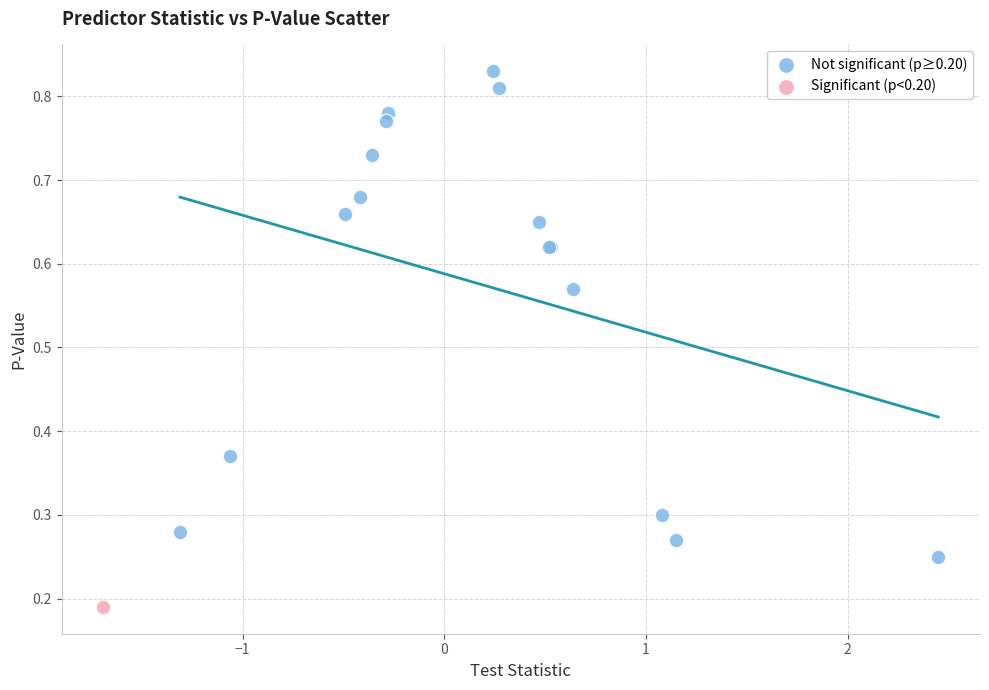

What are all the series names shown in the legend?

Not significant (p≥0.20), Significant (p<0.20)